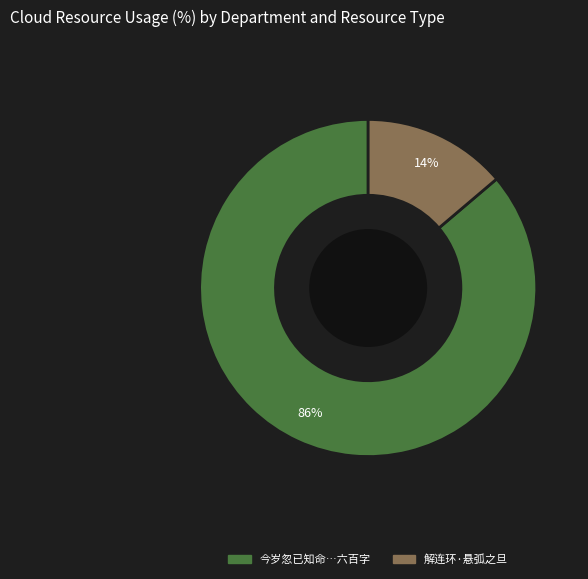

Which has a higher value, 今岁忽已知命…六百字 or 解连环·悬弧之旦?

今岁忽已知命…六百字